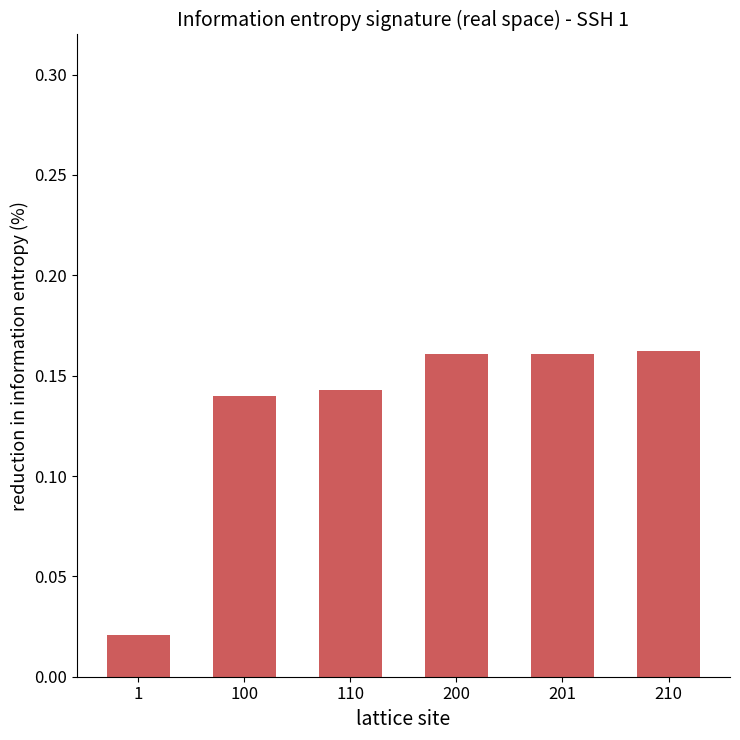

What is the change in value from 1 to 110?

+0.1